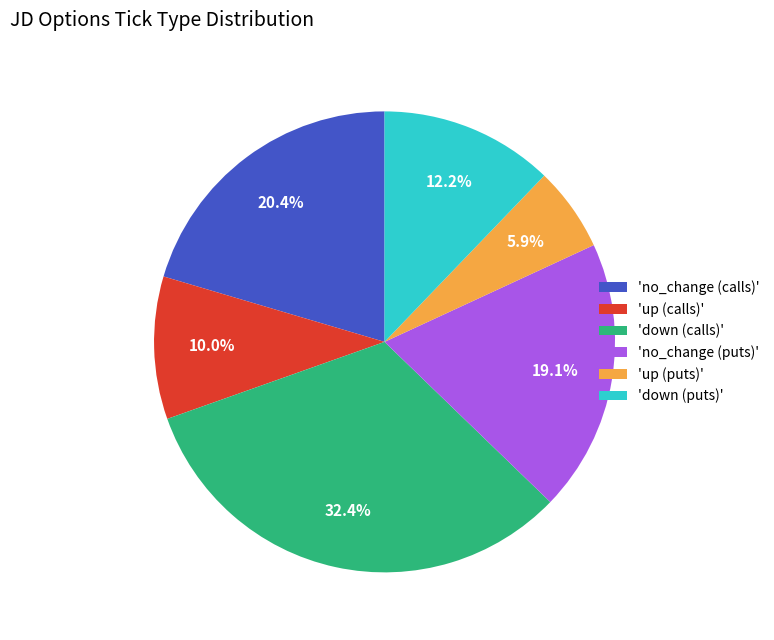

What is the total percentage of 'up (puts)' and 'no_change (calls)'?

26.3%